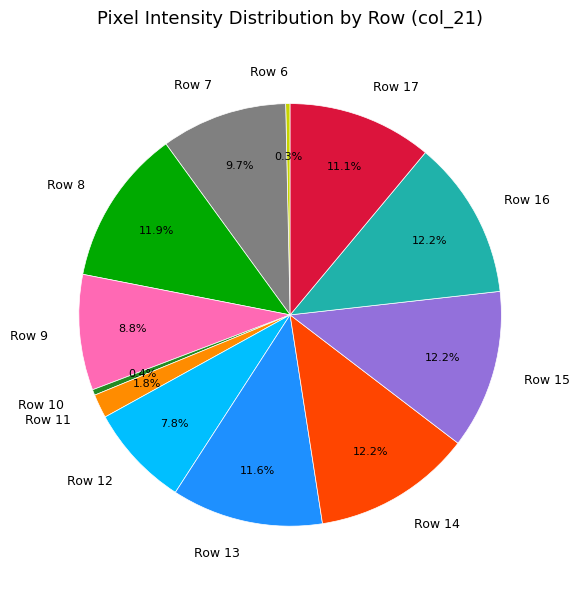

What is the ratio of the value at Row 16 to the value at Row 17?

1.1